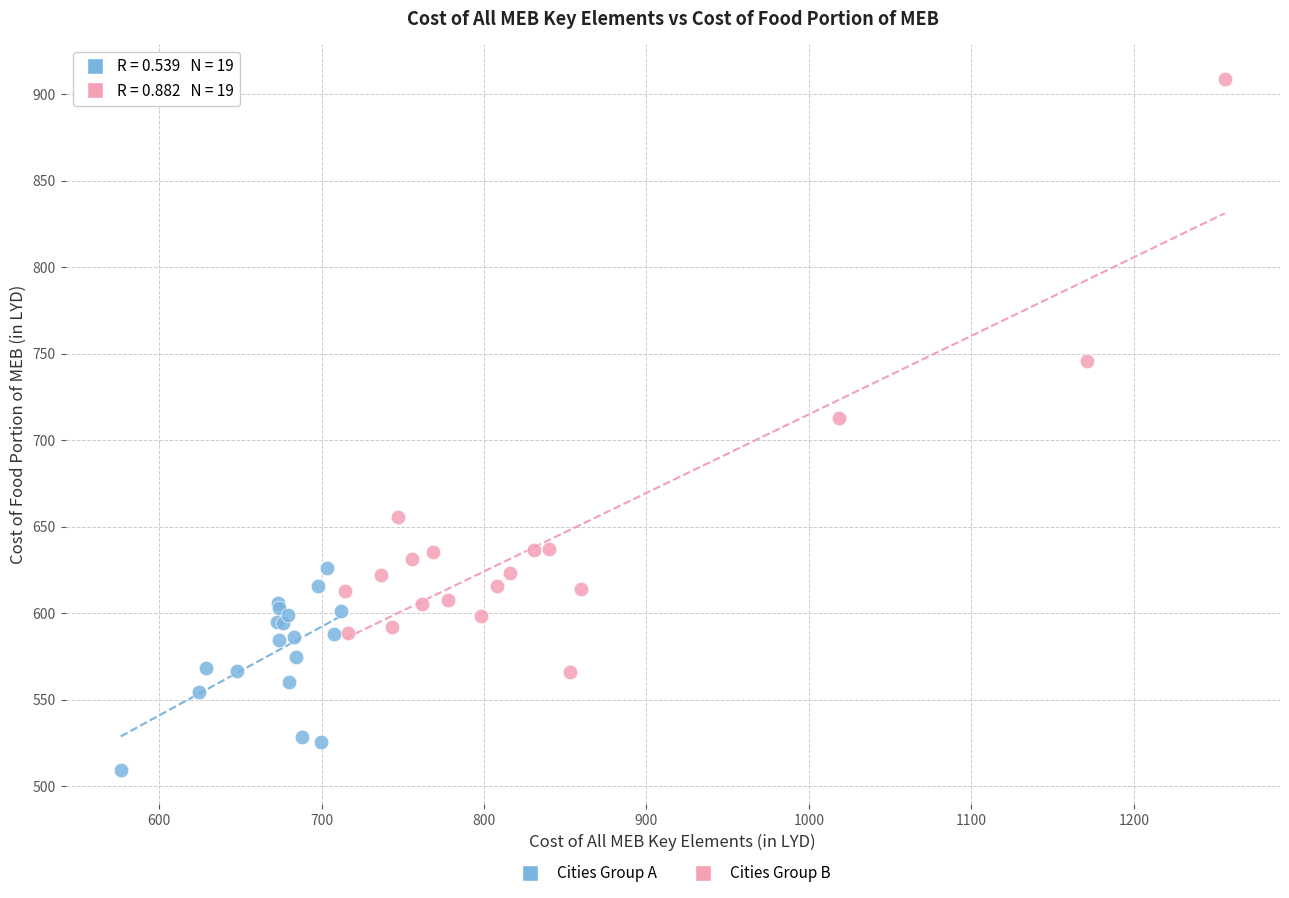

Which series has the widest spread of Y values?

Cities Group B